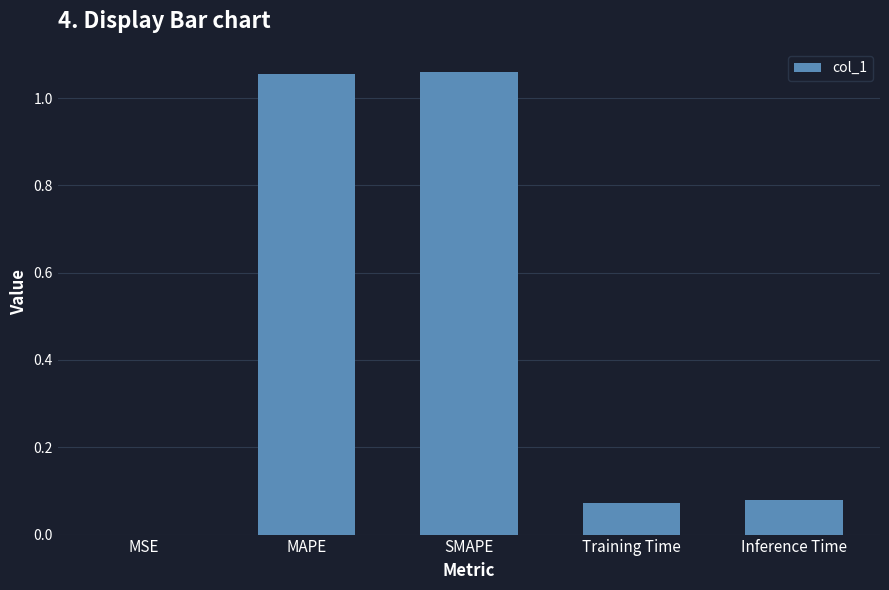

What is the sum of all values?

2.3